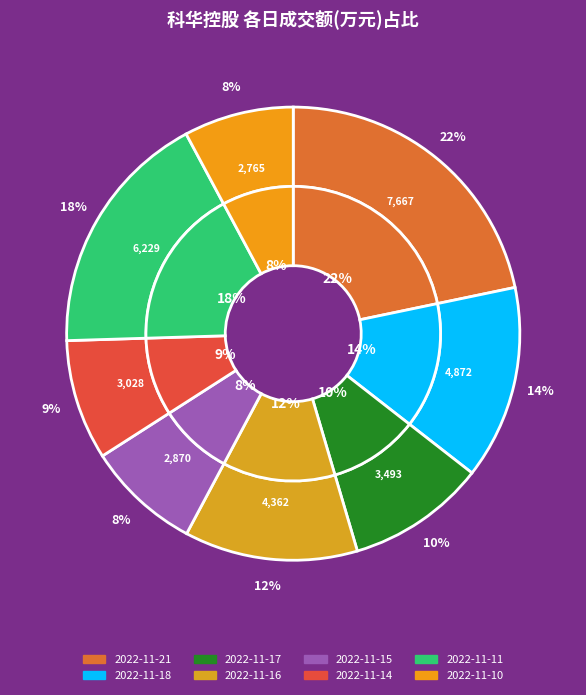

Does 2022-11-17 account for over 50% of the chart?

No